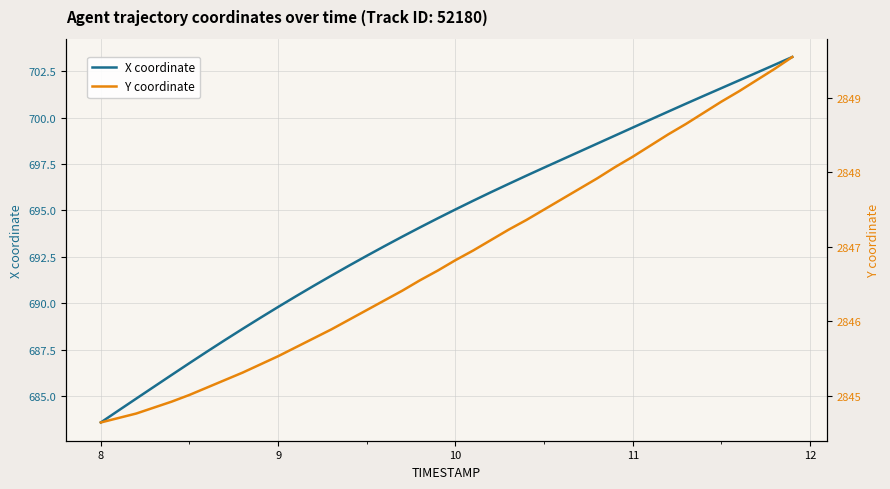

At which label does X coordinate reach its minimum?

8